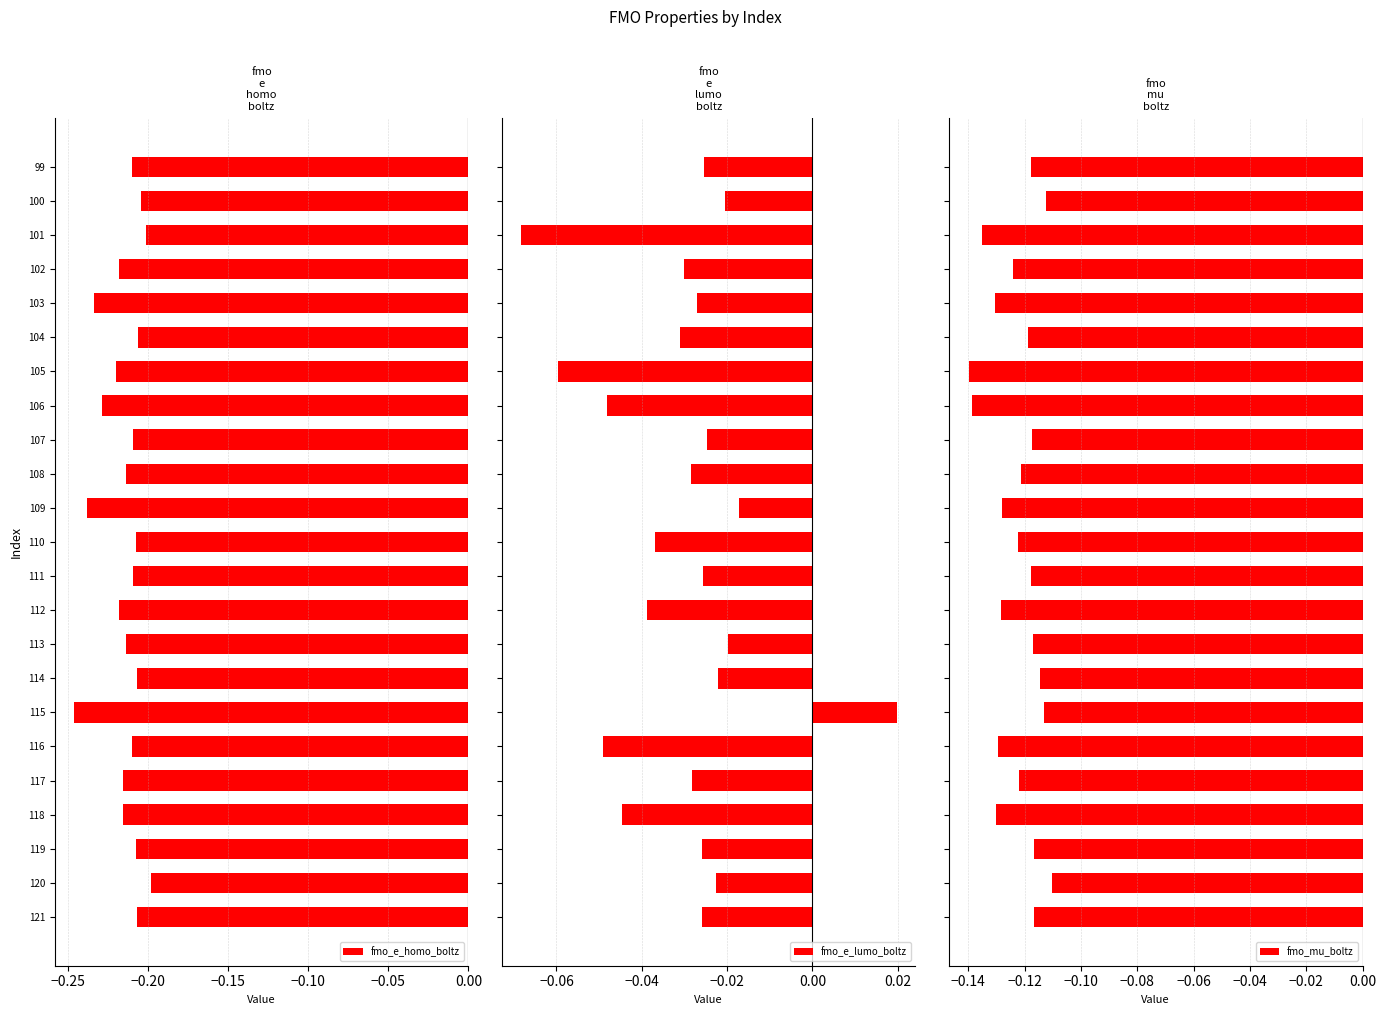

Is it true that fmo_e_homo_boltz equals -0.3 at 100?

False